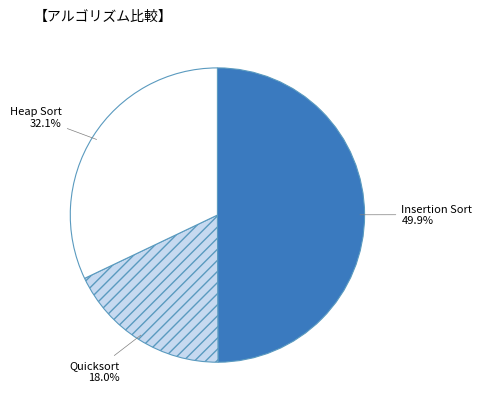

To the nearest percent, what is the difference between the Insertion Sort and Quicksort slice percentages?

32%